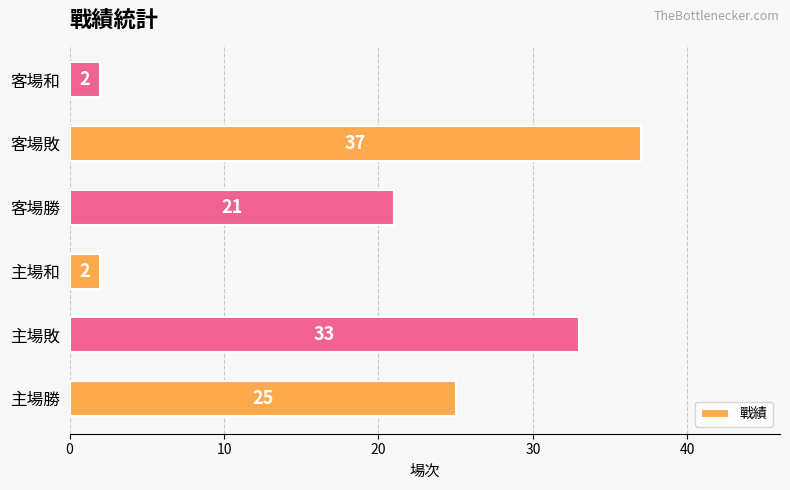

At which label is the value closest to 19?

客場勝